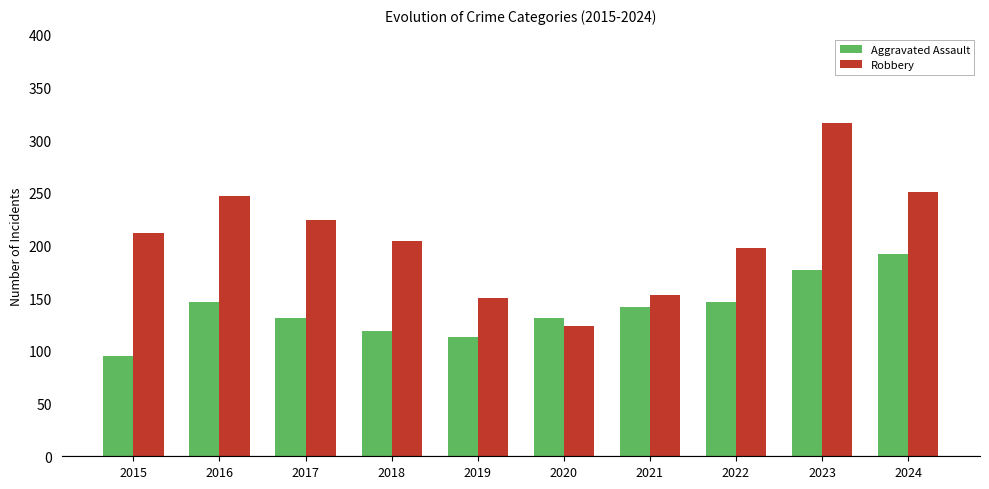

List the series in order of their peak value, lowest first.

Aggravated Assault, Robbery